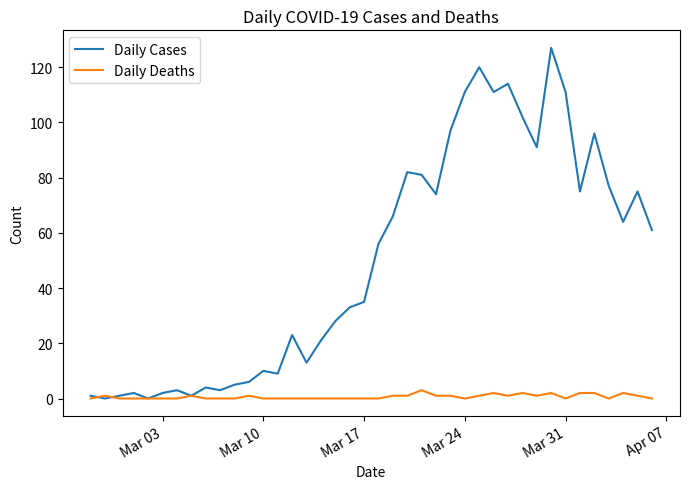

List the series in order of their peak value, highest first.

Daily Cases, Daily Deaths